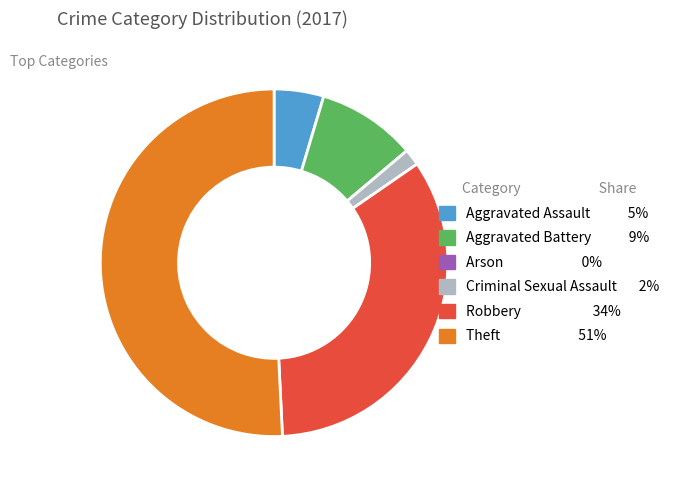

Is it true that Theft is 62% of the pie?

False